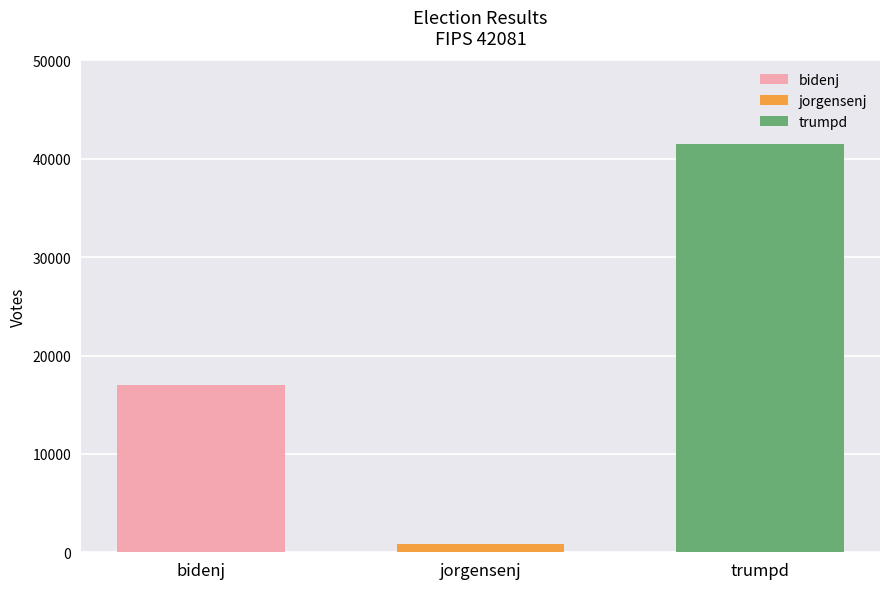

Rank the series at jorgensenj from lowest to highest value.

jorgensenj, bidenj, trumpd